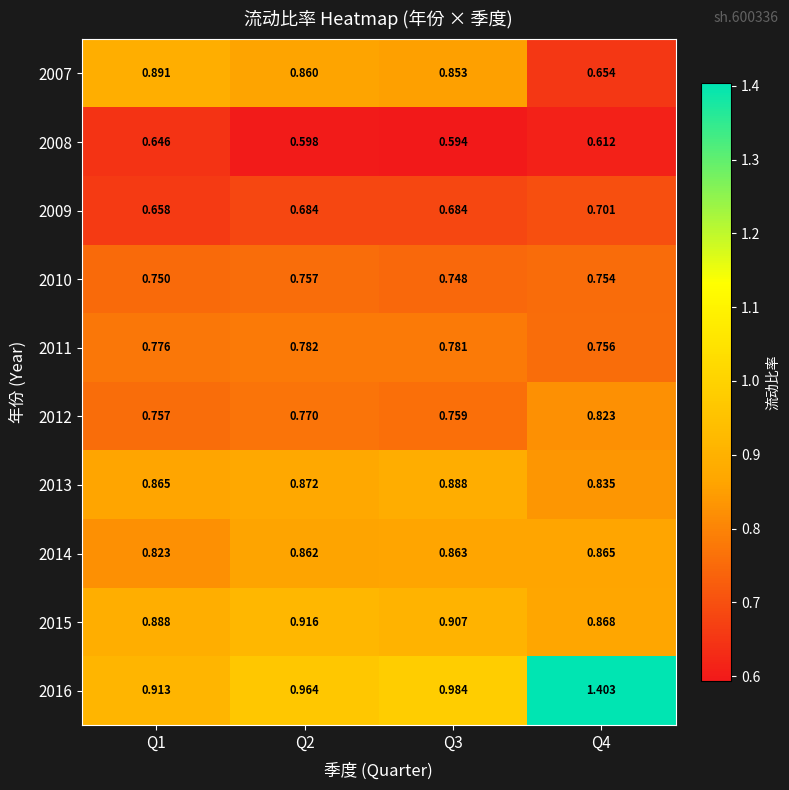

Is the value of 2011 at Q4 greater than the value of 2015 at Q3?

No